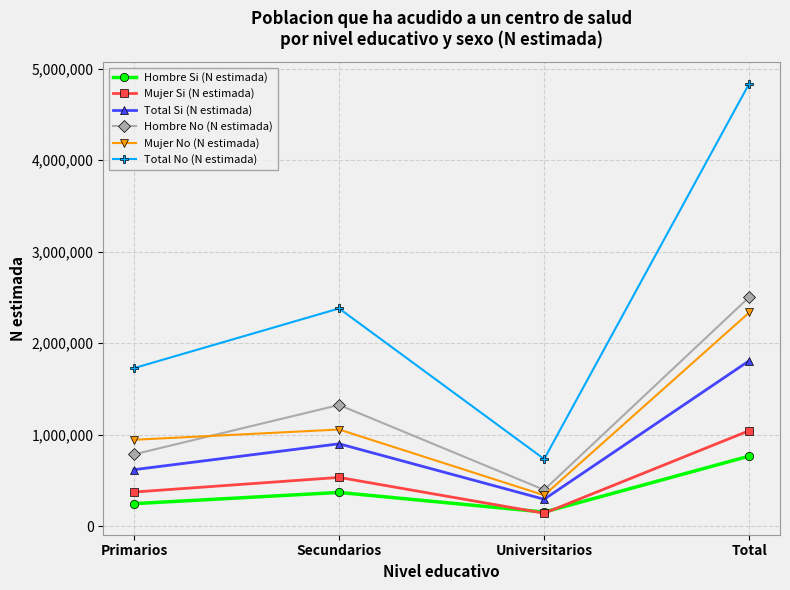

True or false: Mujer No (N estimada) and Mujer Si (N estimada) cross at least once.

False